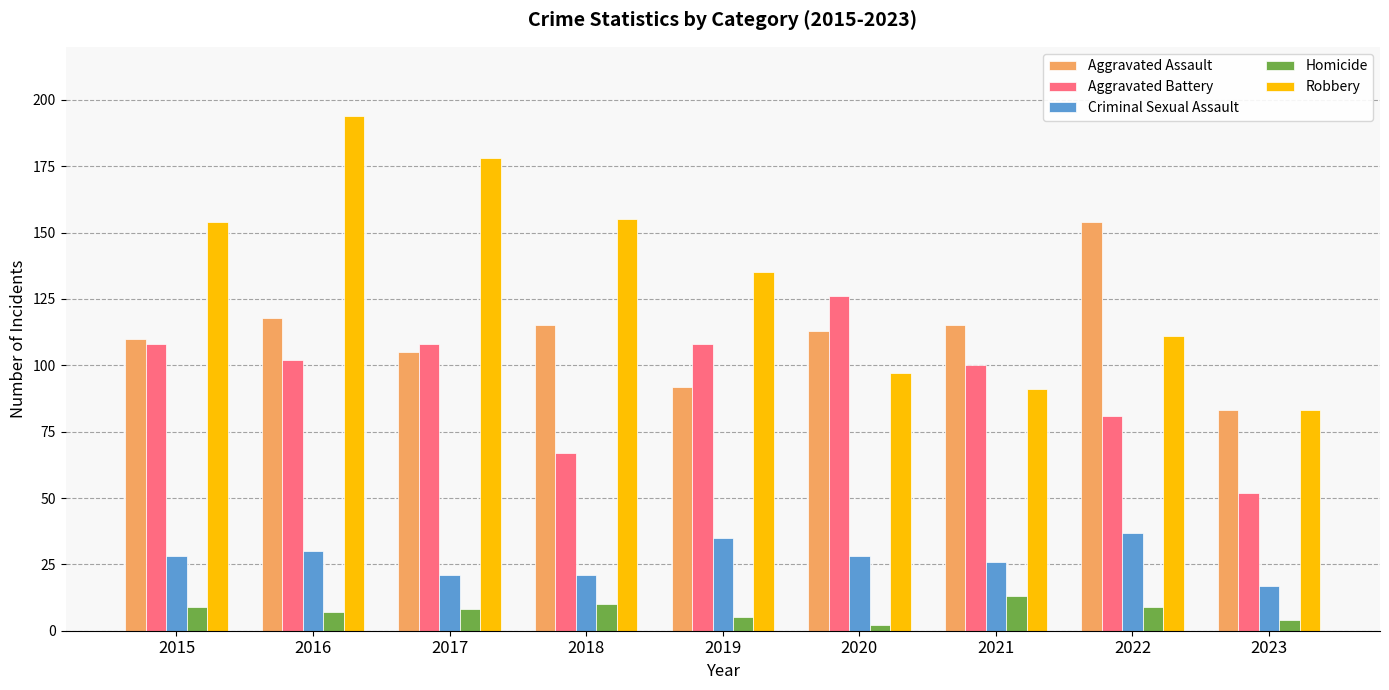

Reading left to right, transcribe all the data shown in this chart.

Aggravated Assault: 2015=110	2016=118	2017=105	2018=115	2019=92	2020=113	2021=115	2022=154	2023=83
Aggravated Battery: 2015=108	2016=102	2017=108	2018=67	2019=108	2020=126	2021=100	2022=81	2023=52
Criminal Sexual Assault: 2015=28	2016=30	2017=21	2018=21	2019=35	2020=28	2021=26	2022=37	2023=17
Homicide: 2015=9	2016=7	2017=8	2018=10	2019=5	2020=2	2021=13	2022=9	2023=4
Robbery: 2015=154	2016=194	2017=178	2018=155	2019=135	2020=97	2021=91	2022=111	2023=83